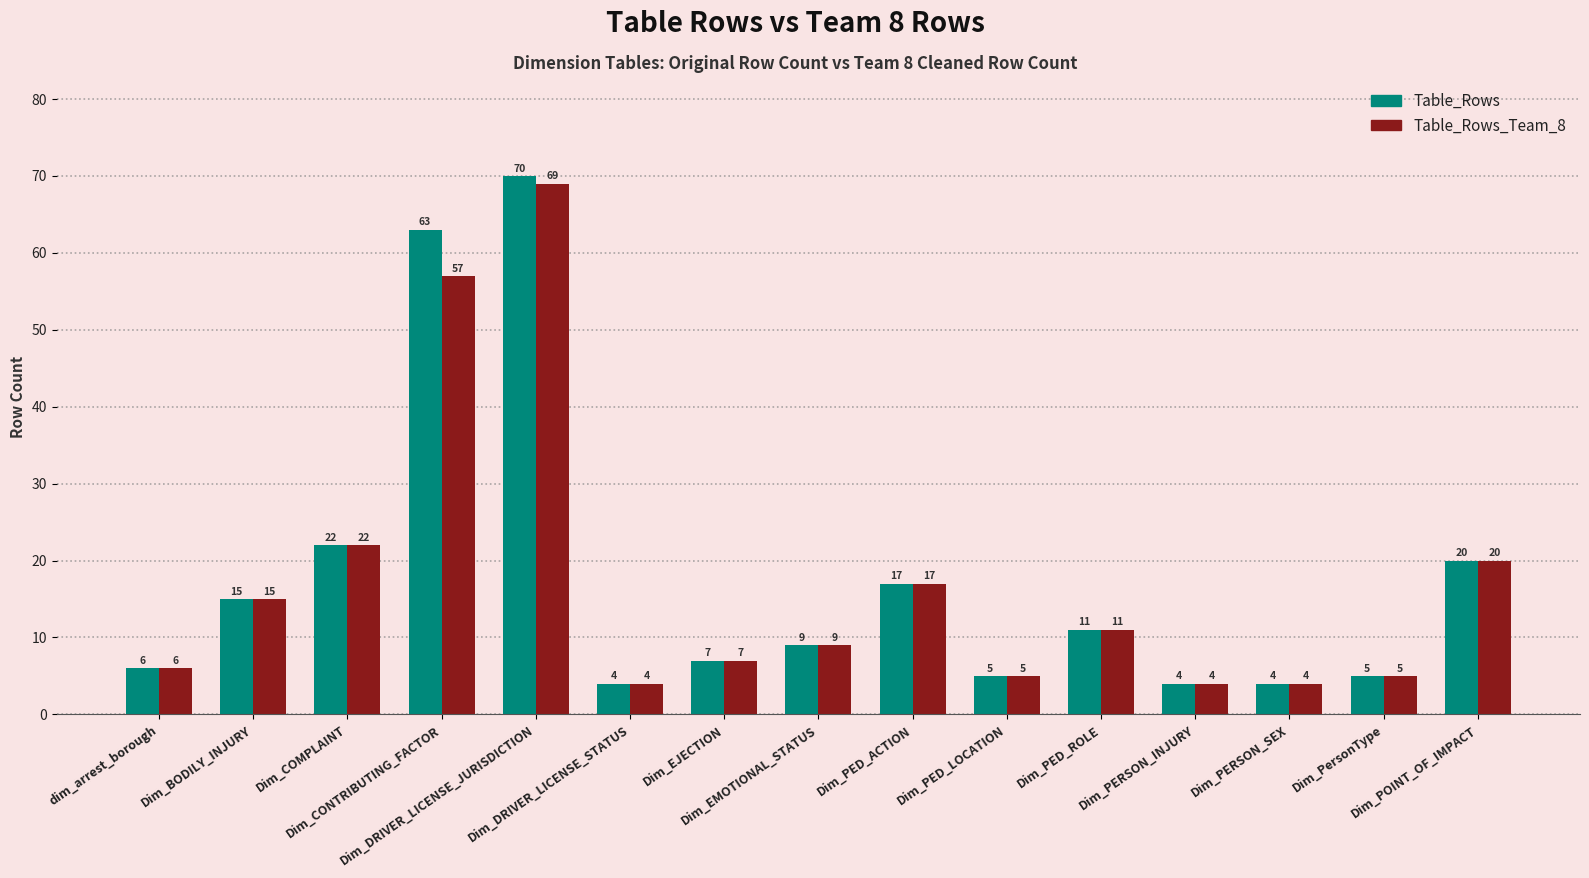

What value does the Table_Rows series have at Dim_PersonType?

5